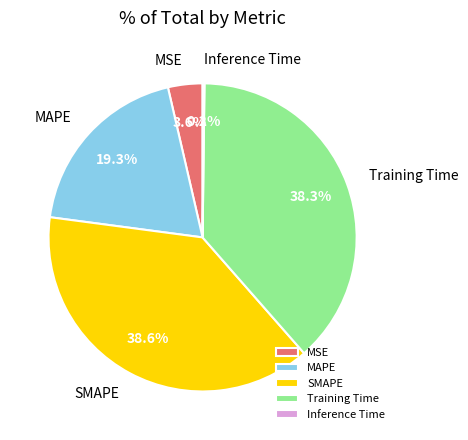

Is the sum of MAPE and SMAPE greater than half?

Yes